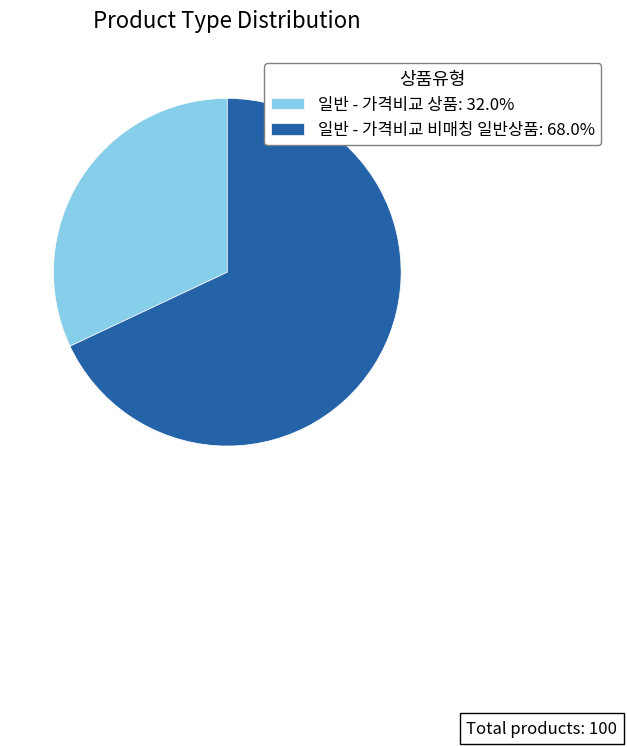

What is the ratio of the value at 일반 - 가격비교 비매칭 일반상품: 68.0% to the value at 일반 - 가격비교 상품: 32.0%?

2.1